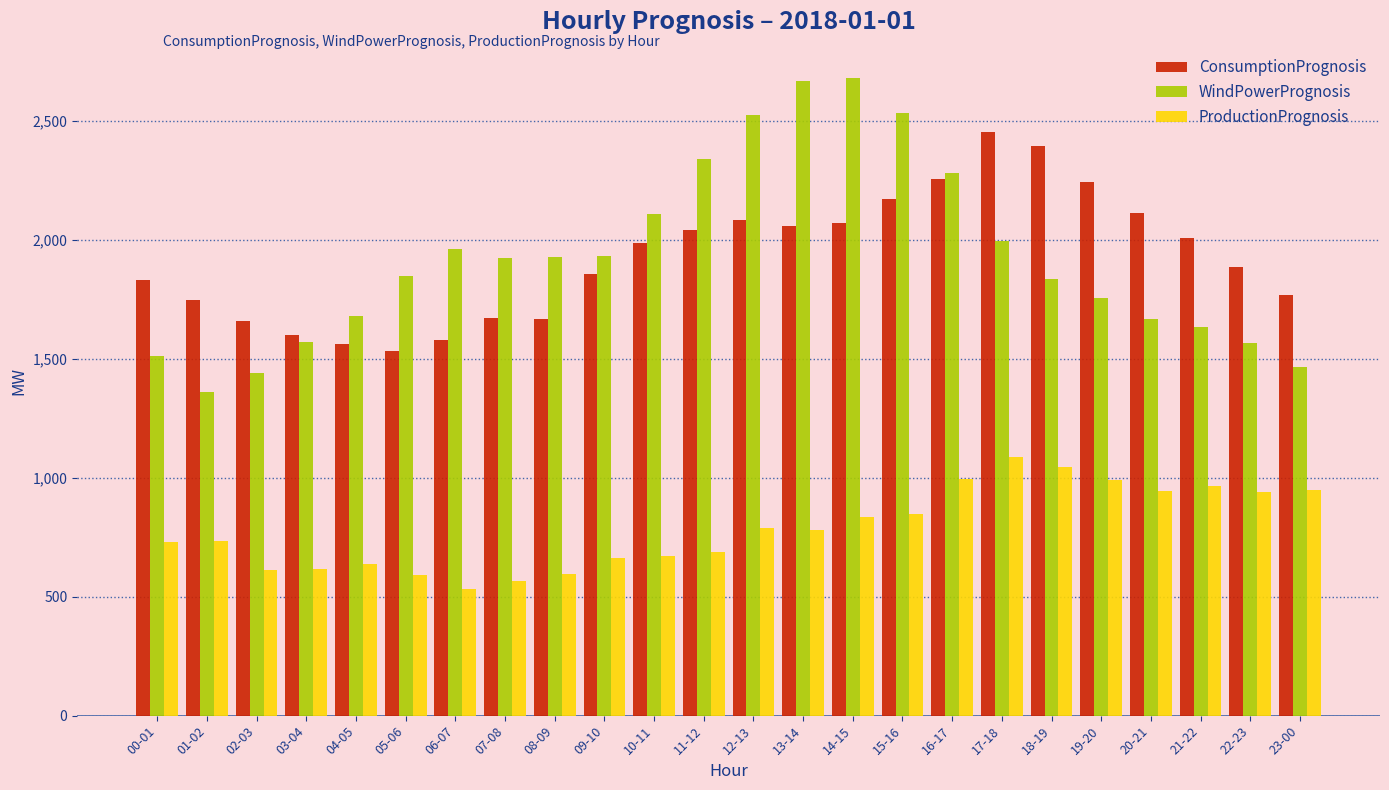

What is the sum of the WindPowerPrognosis values at 21-22 and 10-11?

3739